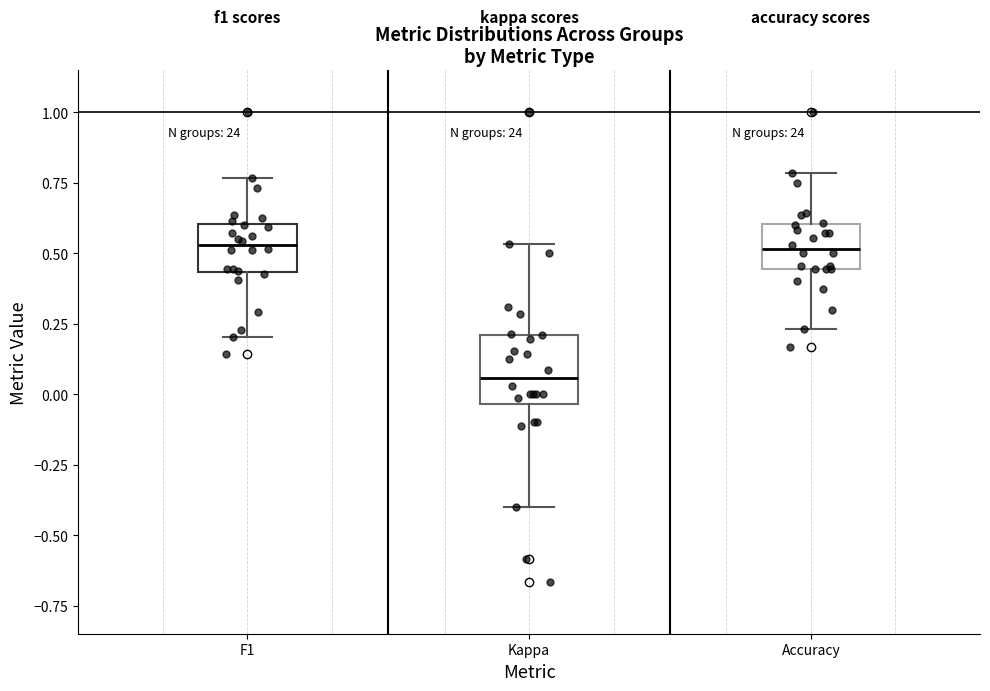

Reading left to right, transcribe this box plot: for each box, give where its median line is, the range the box spans, and where its two whiskers end, as read against the y-axis. The values are not printed on the chart, so give them approximately, as read against the axis.

F1: median 0.55, box 0.45 to 0.60, whiskers 0.20 to 0.75
Kappa: median 0.05, box -0.05 to 0.20, whiskers -0.40 to 0.55
Accuracy: median 0.50, box 0.45 to 0.60, whiskers 0.25 to 0.80